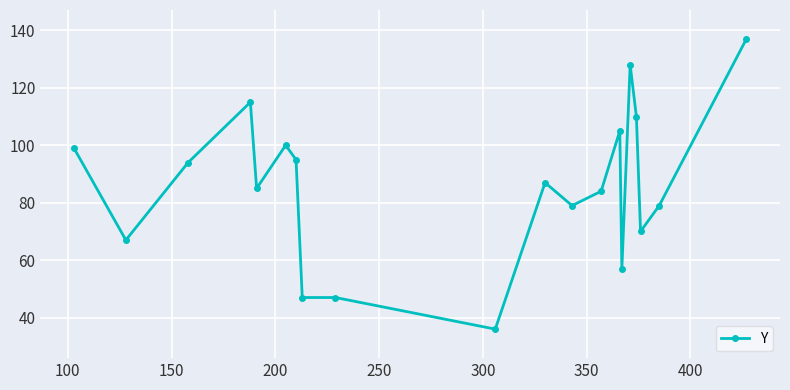

What is the difference between the maximum and minimum values?

101